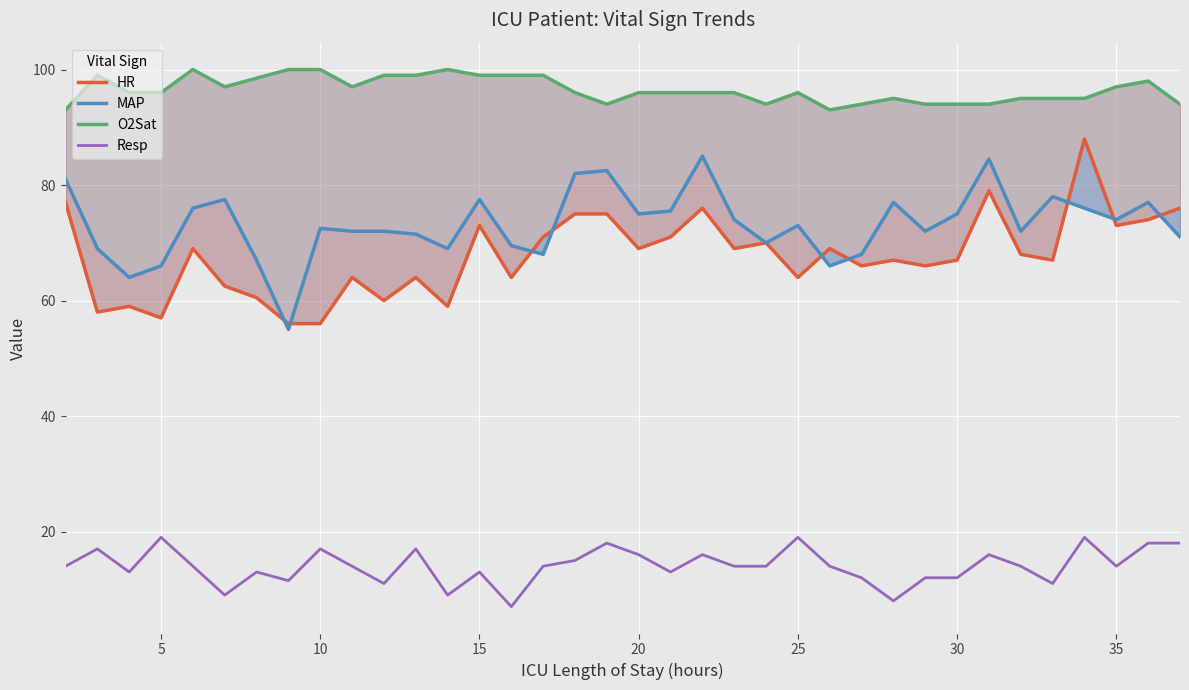

What is the value of the Resp point at the 27th from the left?

8.0